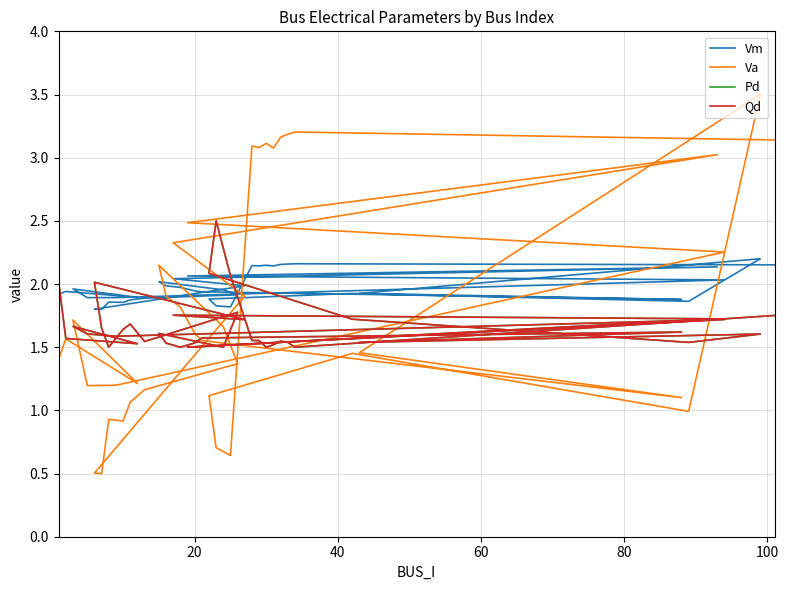

Which series has the widest spread of values?

Va